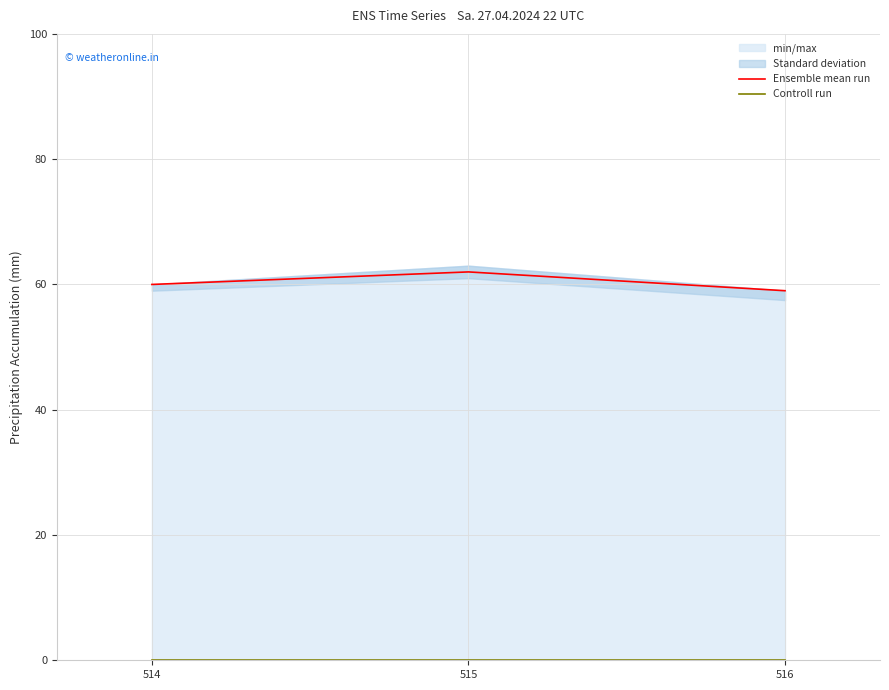

Which series changed the most between 514 and 516?

Ensemble mean run